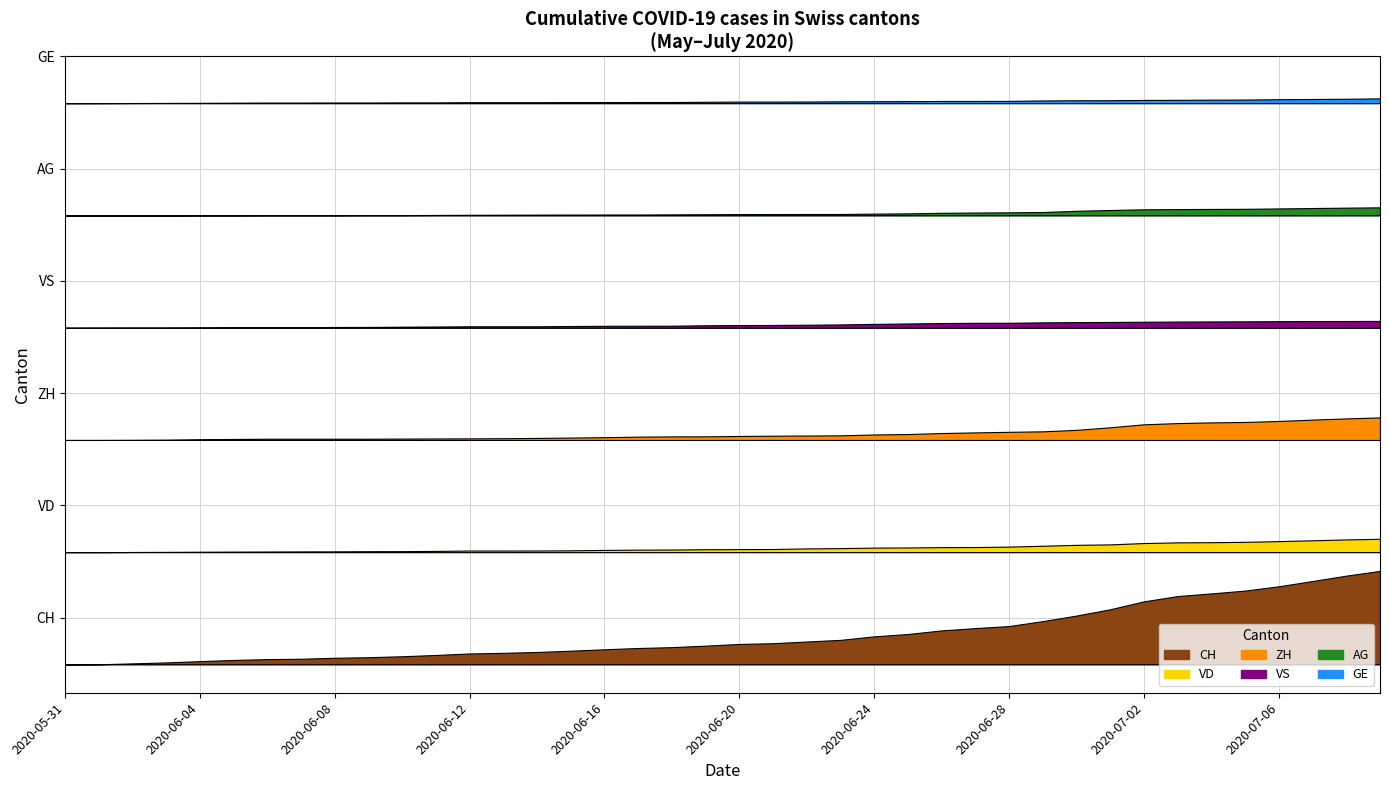

At which category is the sum across all series the highest?

2020-07-09